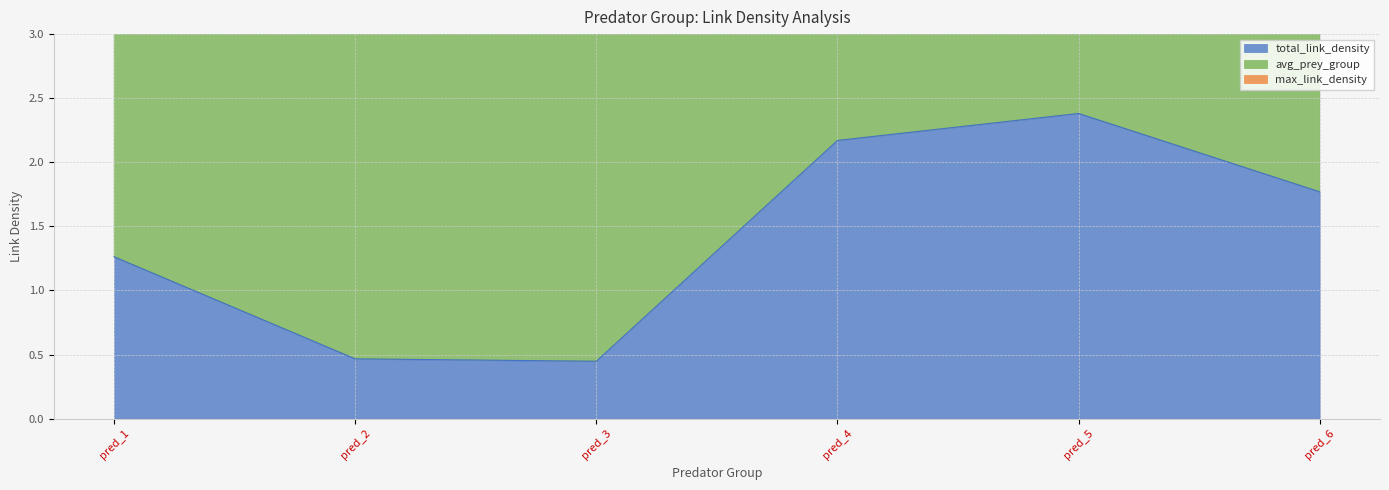

What is the difference between the maximum and minimum values in the avg_prey_group series?

8.6